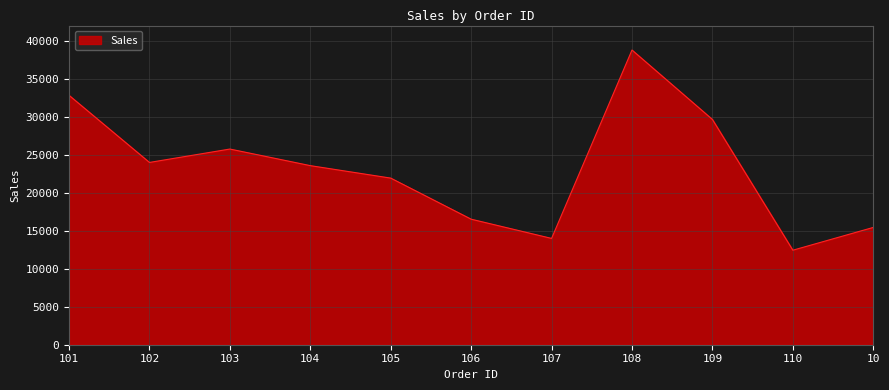

Does the chart display data point markers on the line(s)?

No